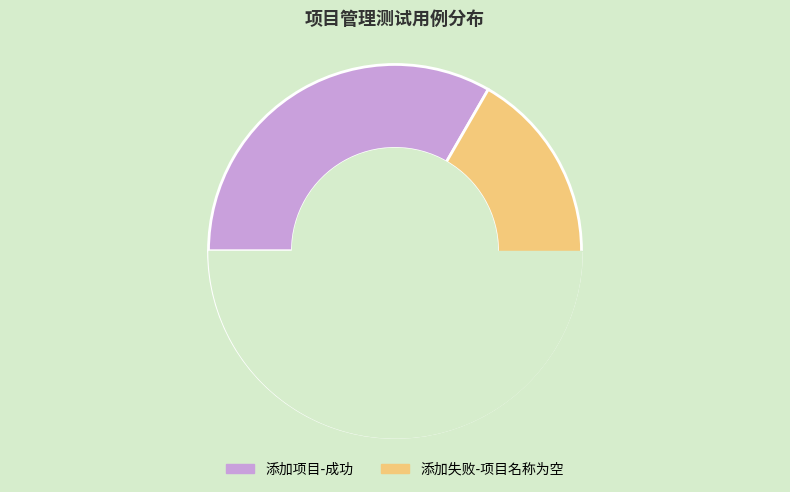

Which slice is the largest?

添加失败-项目名称为空